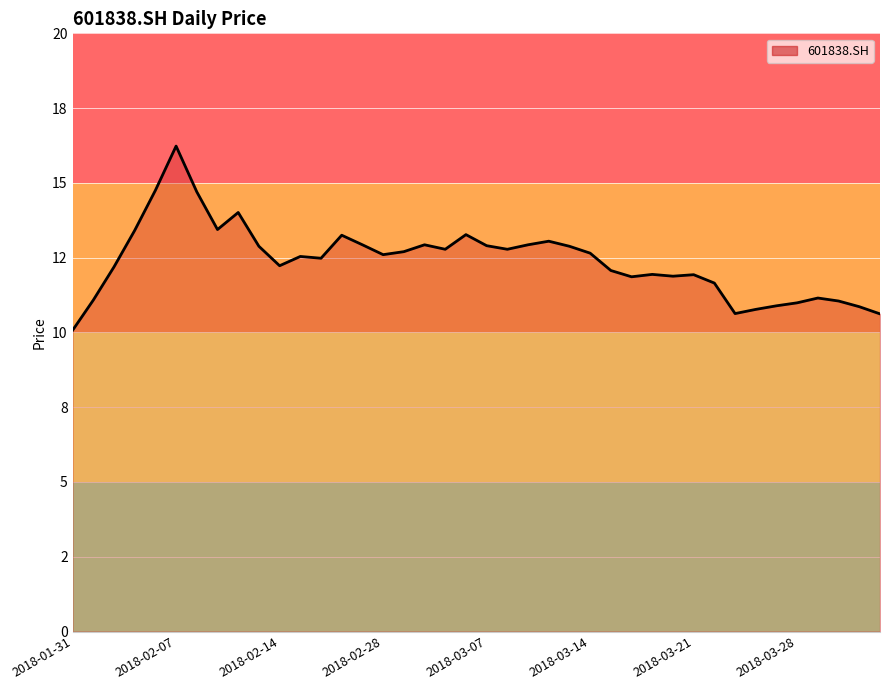

What is the smallest value displayed?

10.1